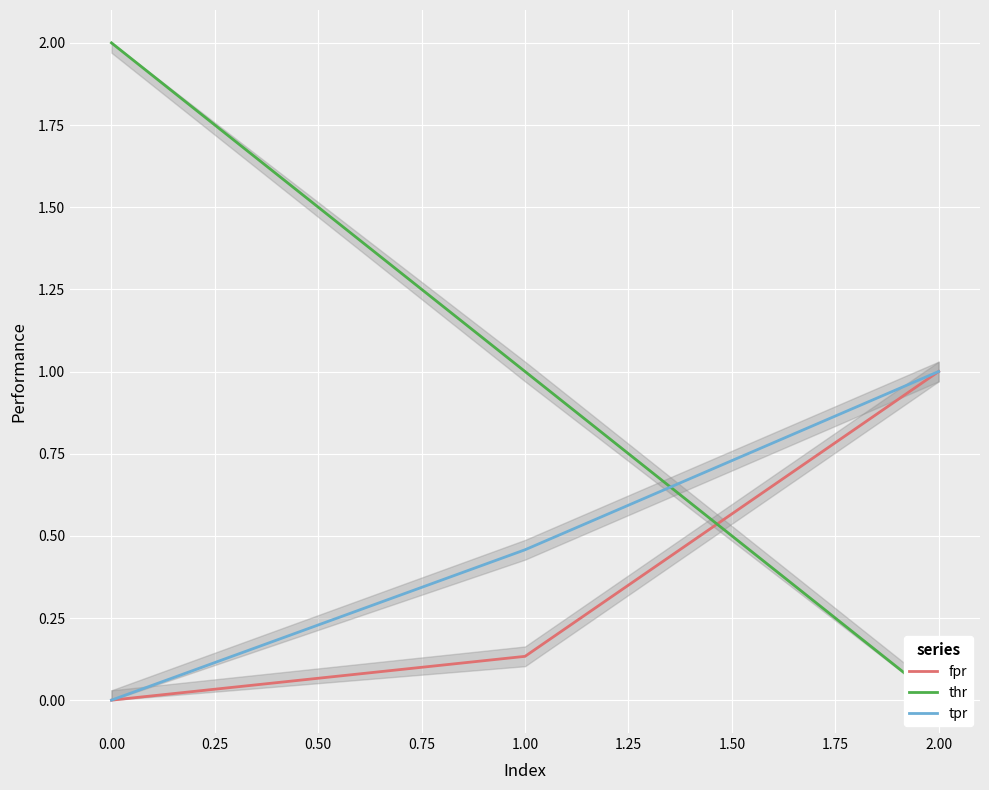

At which label does tpr reach its peak?

2.00